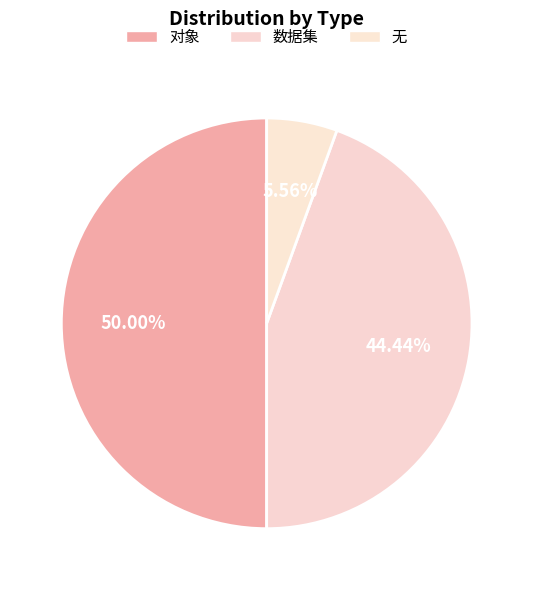

Which slice is the largest?

对象